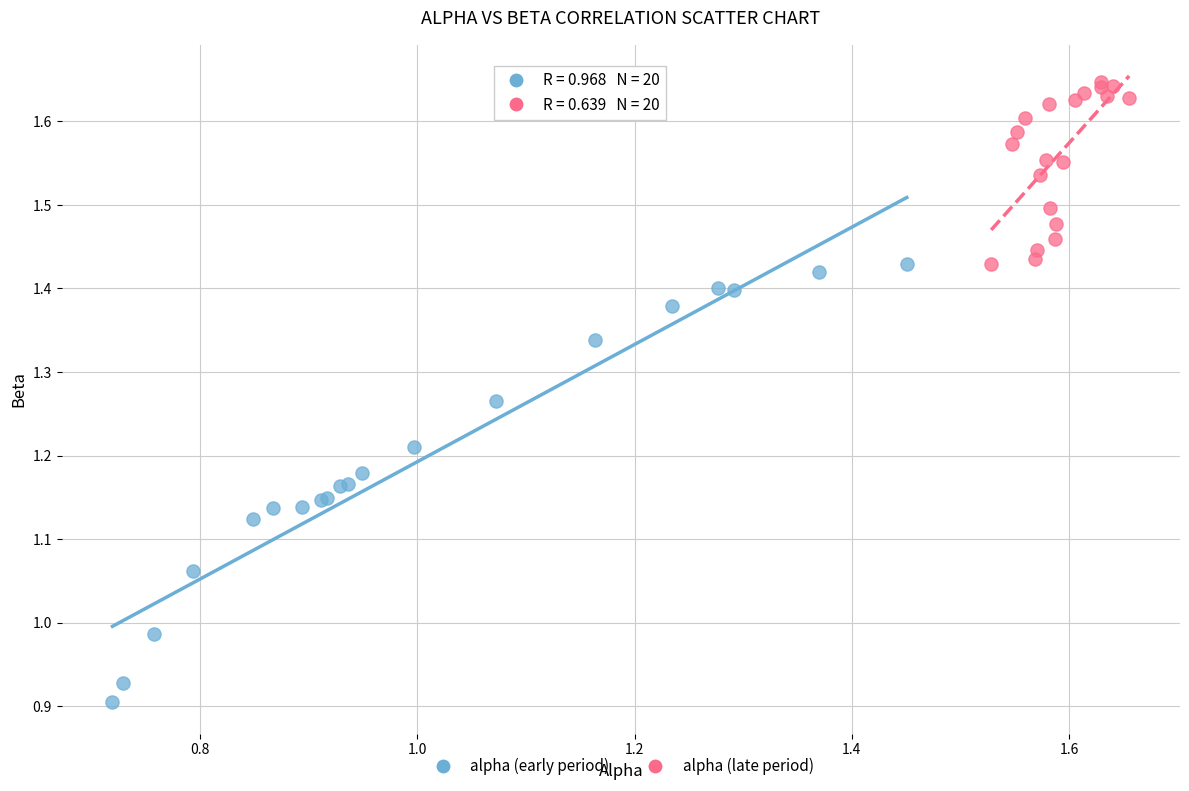

Which series contains the lowest Y value?

alpha (early period)